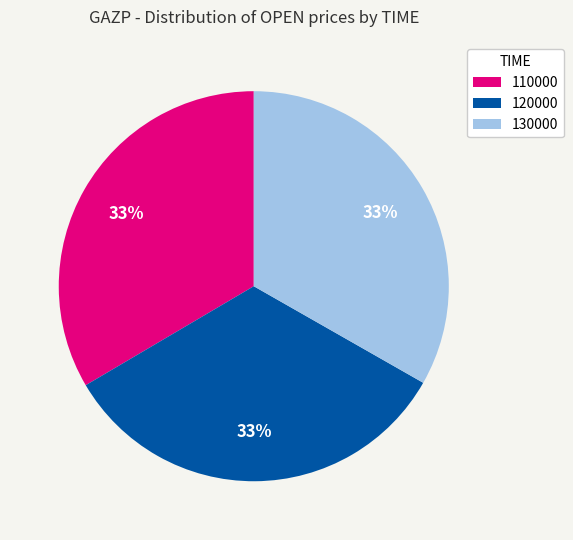

How many segments does this pie chart have?

3